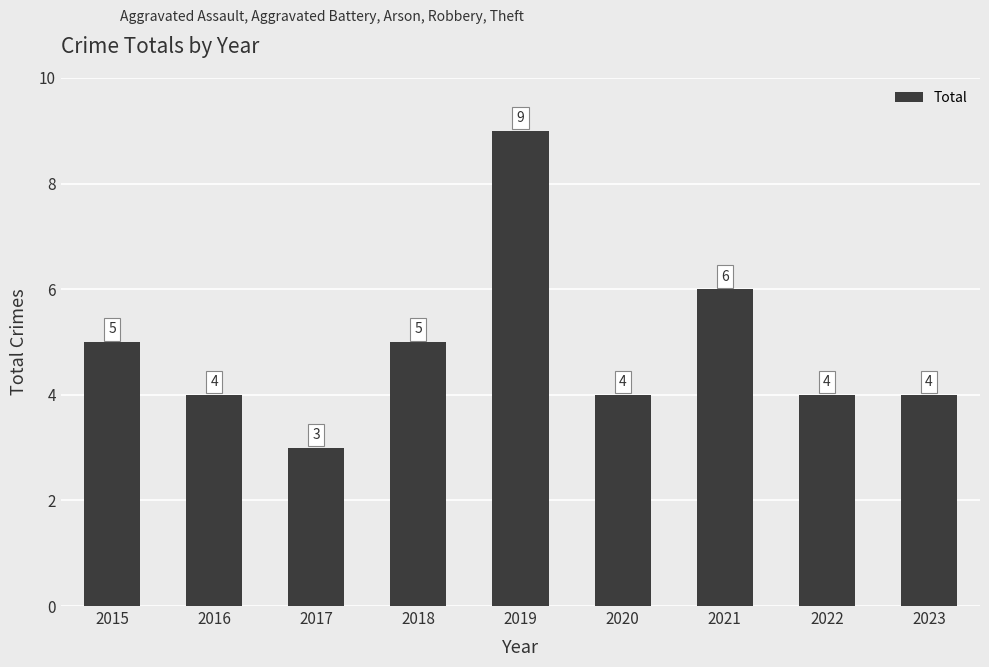

Count the number of data series in this chart.

1